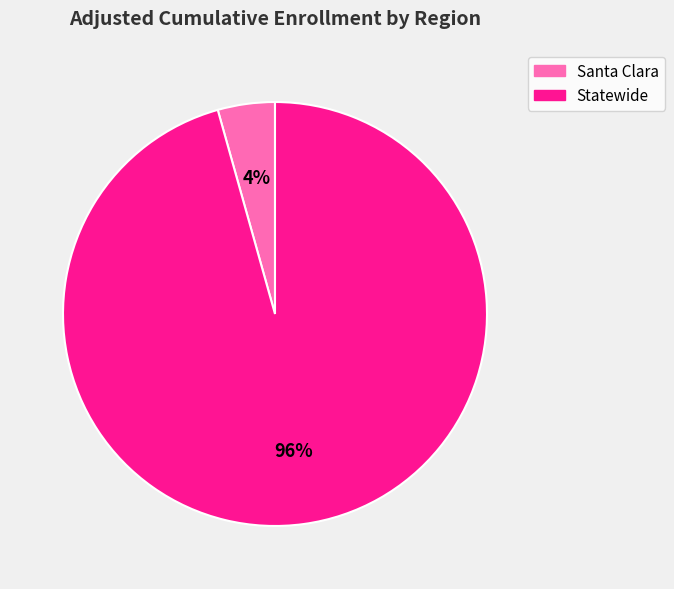

Which slice represents more than half of the pie?

Statewide